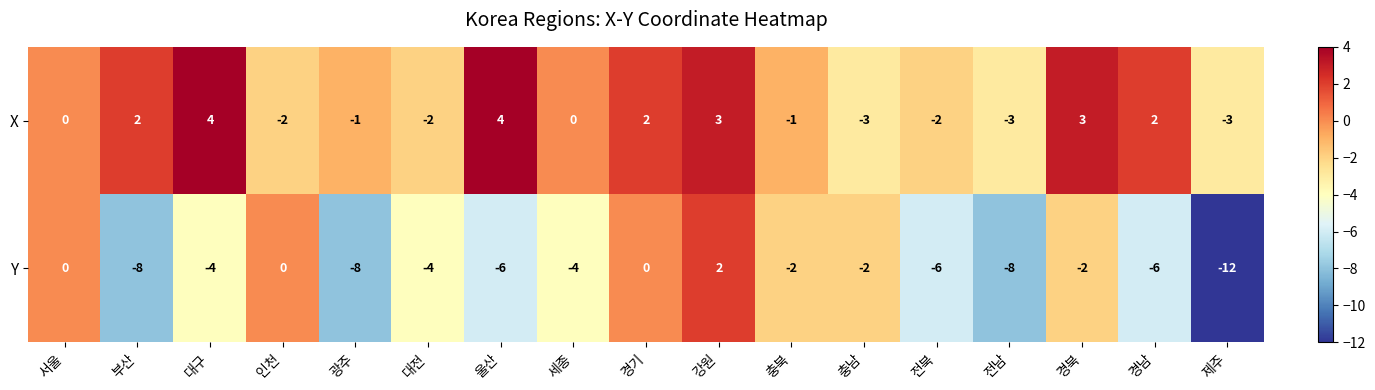

How many values in the Y series are below -4?

7